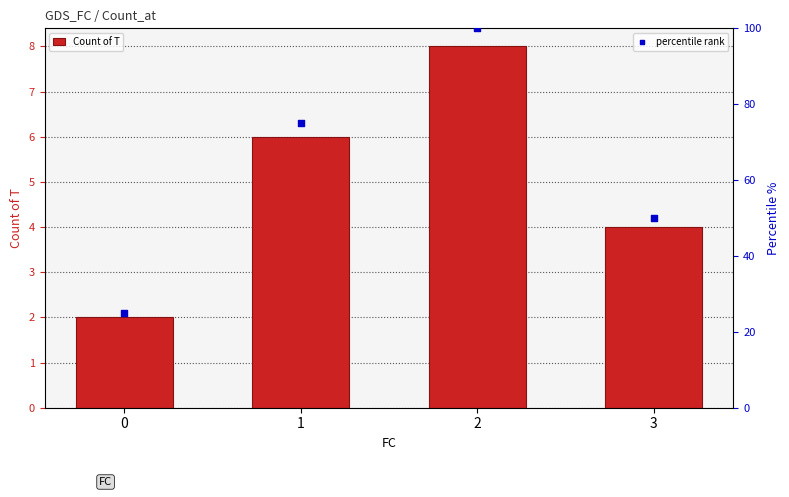

Is the value of Count of T at 1 greater than the value of percentile rank at 1?

No